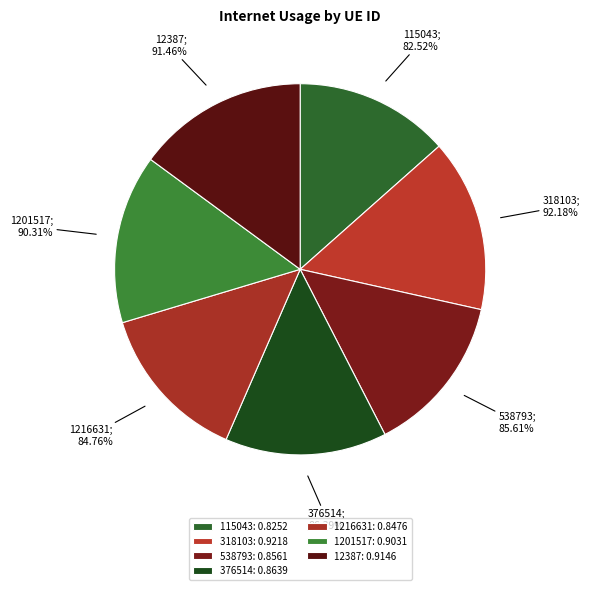

What is the total percentage of 115043 and 318103?

28.5%